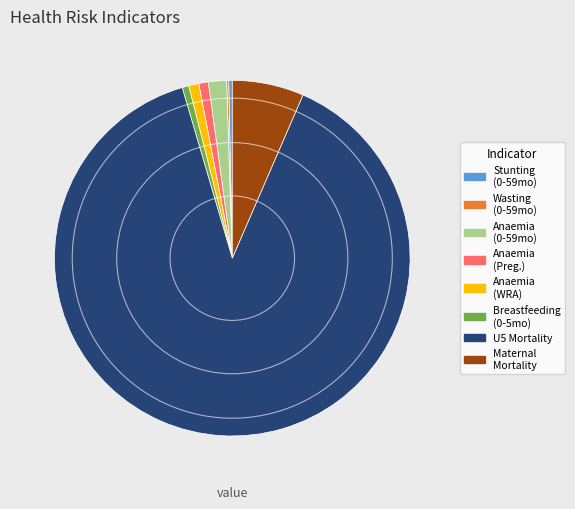

Does Anaemia (Preg.) account for over 50% of the chart?

No